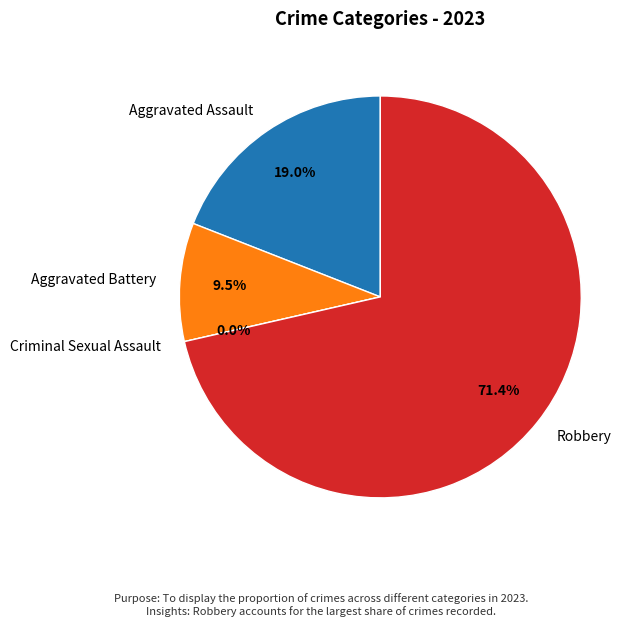

Between Aggravated Assault and Aggravated Battery, which is larger?

Aggravated Assault